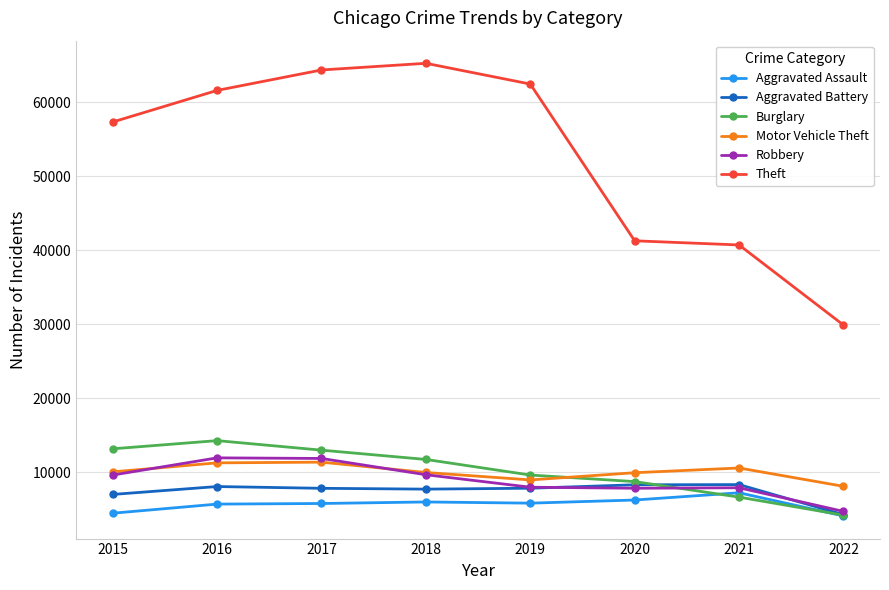

What value does the Burglary series have at 2019, to the nearest 10?

9640